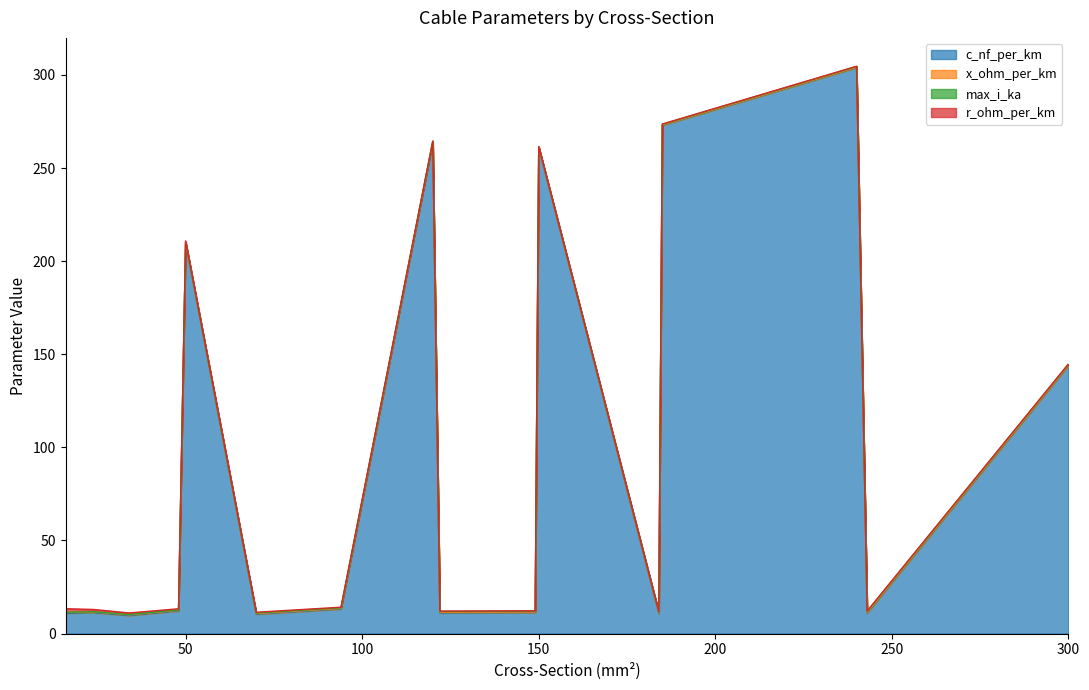

Reading left to right, list all the values displayed in this chart.

c_nf_per_km: 16=11.0	24=11.2	34=9.7	48=12.2	50=210.0	70=10.4	94=13.2	120=264.0	122=11.1	149=11.2	150=261.0	184=10.8	185=273.0	240=304.0	243=11.0	300=144.0
x_ohm_per_km: 16=0.3	24=0.3	34=0.4	48=0.3	50=0.1	70=0.3	94=0.3	120=0.1	122=0.3	149=0.3	150=0.1	184=0.3	185=0.1	240=0.1	243=0.3	300=0.1
max_i_ka: 16=0.1	24=0.1	34=0.2	48=0.2	50=0.1	70=0.3	94=0.3	120=0.2	122=0.4	149=0.5	150=0.3	184=0.5	185=0.4	240=0.4	243=0.6	300=0.6
r_ohm_per_km: 16=1.9	24=1.2	34=0.8	48=0.6	50=0.6	70=0.4	94=0.3	120=0.2	122=0.2	149=0.2	150=0.2	184=0.2	185=0.2	240=0.1	243=0.1	300=0.1